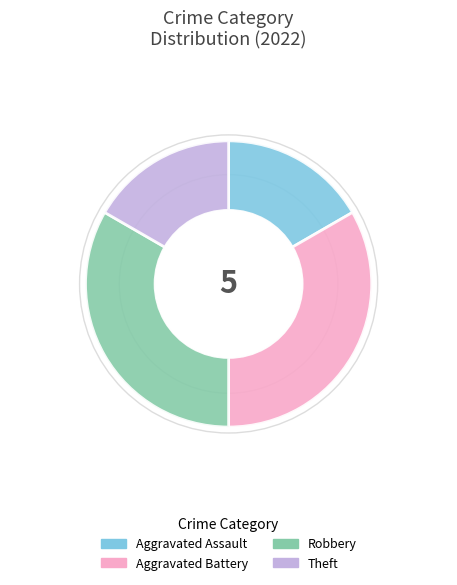

The Theft slice represents 17% of the pie. True or false?

True